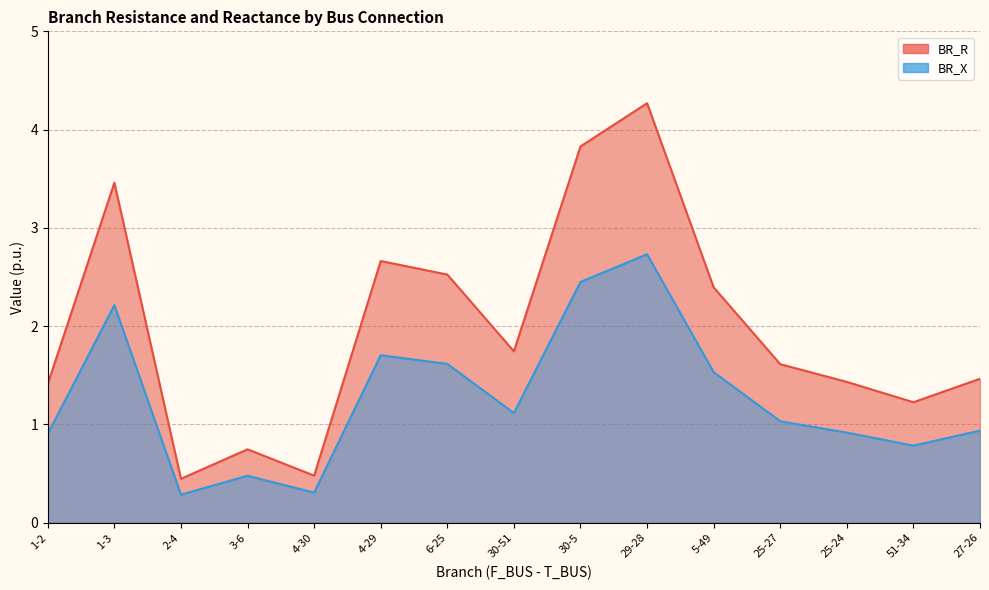

Rank the series by their average value, from lowest to highest.

BR_X, BR_R